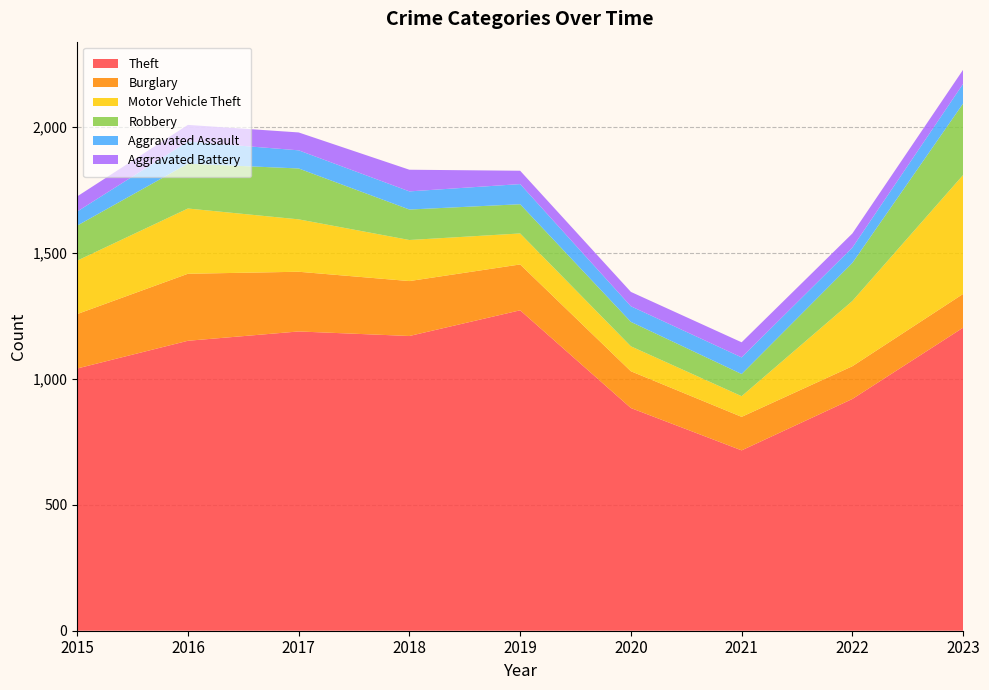

Reading left to right, what are all the values shown in this chart?

Theft: 2015=1041	2016=1151	2017=1188	2018=1170	2019=1272	2020=884	2021=716	2022=920	2023=1203
Burglary: 2015=216	2016=266	2017=237	2018=218	2019=182	2020=146	2021=133	2022=130	2023=134
Motor Vehicle Theft: 2015=212	2016=259	2017=208	2018=163	2019=123	2020=99	2021=82	2022=259	2023=472
Robbery: 2015=139	2016=178	2017=202	2018=121	2019=116	2020=97	2021=88	2022=151	2023=284
Aggravated Assault: 2015=56	2016=88	2017=72	2018=72	2019=80	2020=62	2021=66	2022=61	2023=78
Aggravated Battery: 2015=60	2016=66	2017=71	2018=86	2019=53	2020=57	2021=60	2022=56	2023=56